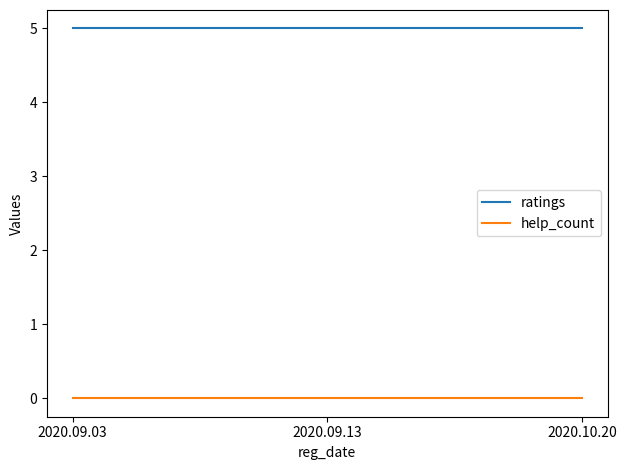

Which series has the largest total across all categories?

ratings